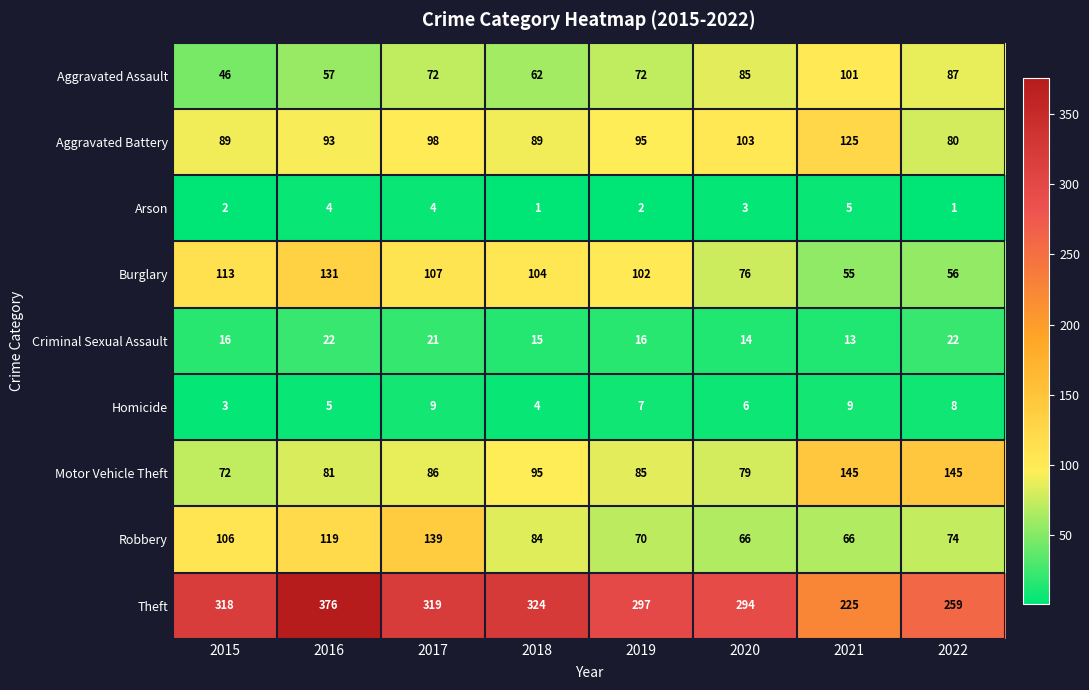

Where is Robbery nearest to the value 102?

2015